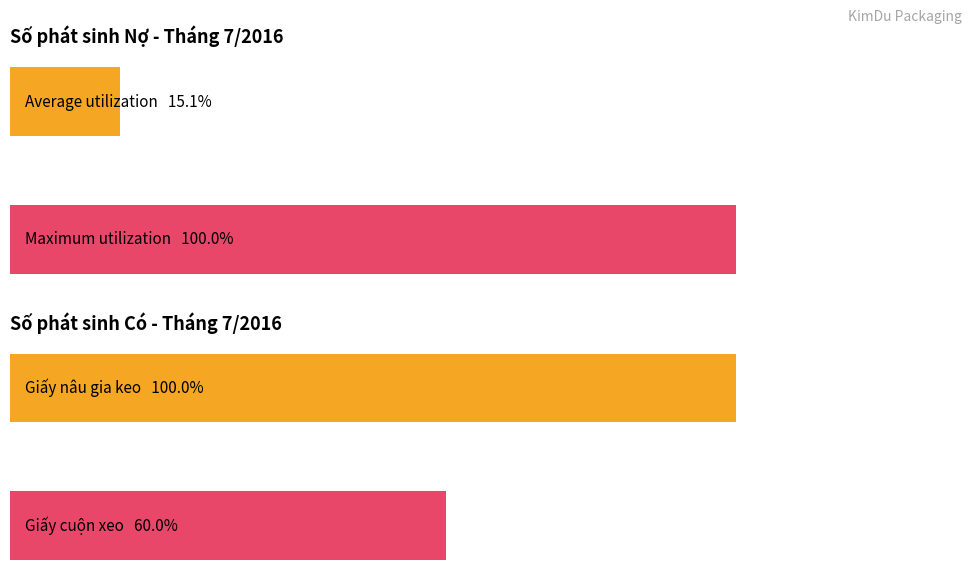

How many groups of bars are there?

2